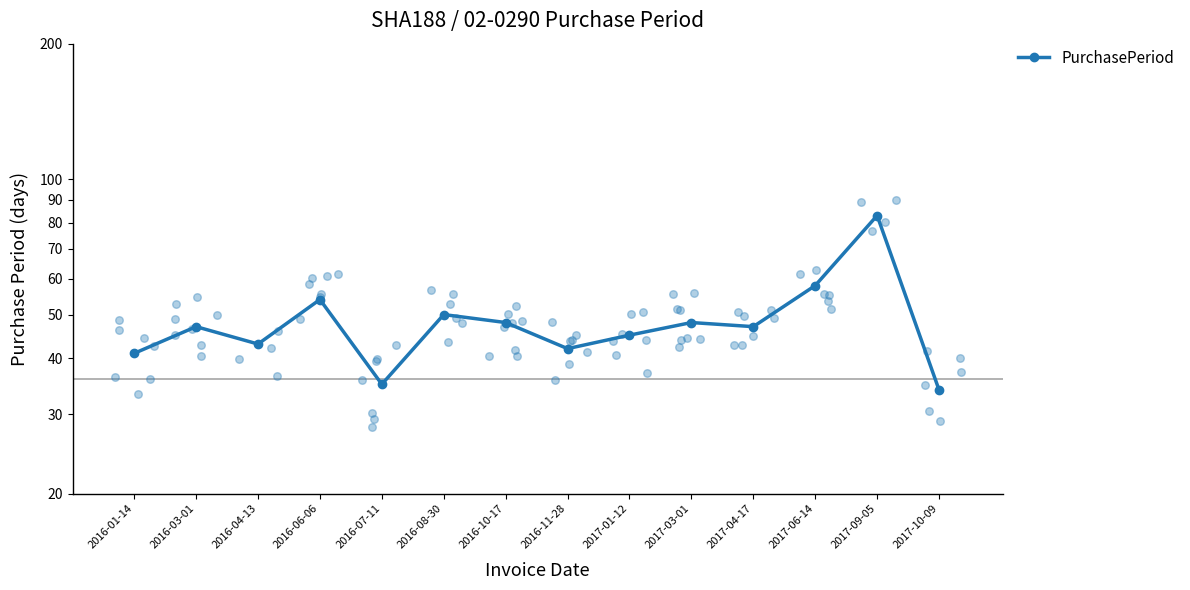

What is the change in value from 2016-07-11 to 2017-06-14?

+23